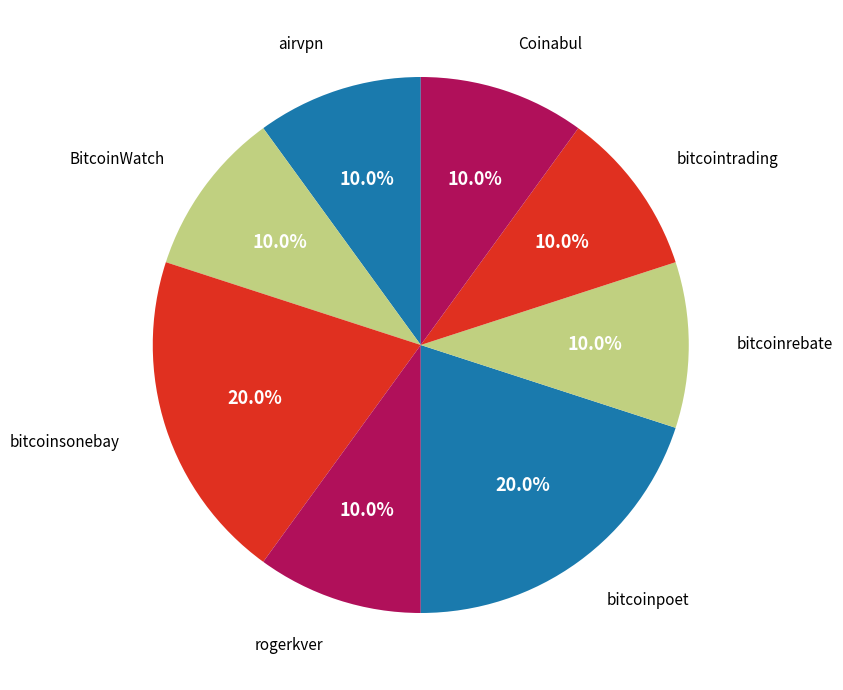

How many slices are in this pie chart?

8